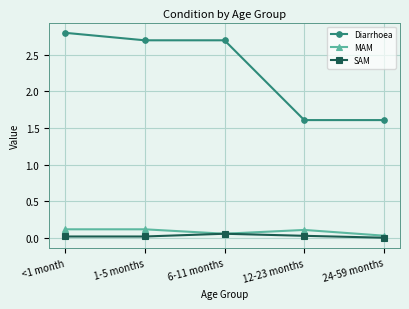

What is the label of the 5th point from the right?

<1 month